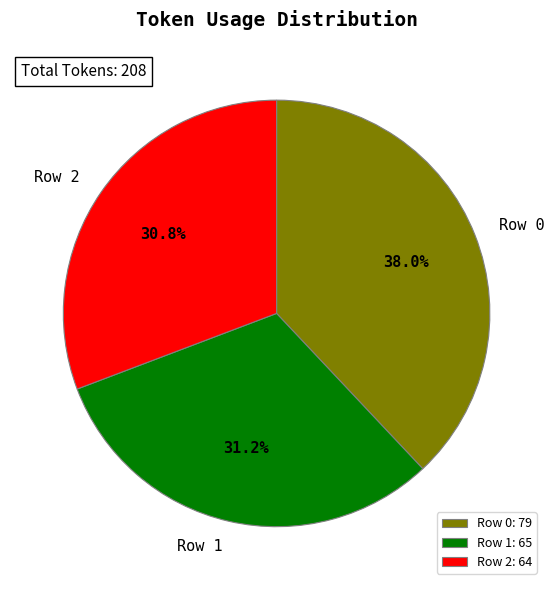

To the nearest percent, what portion does Row 1 represent?

31%